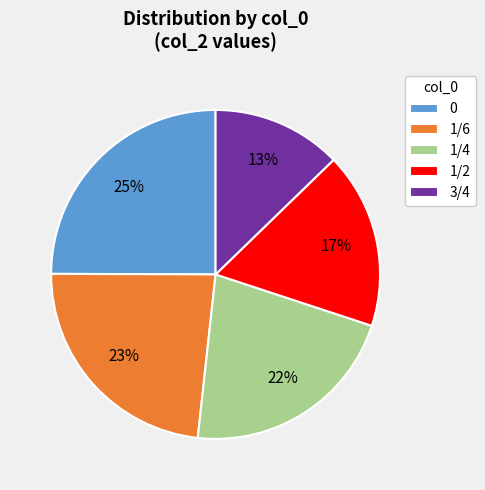

Which slice is the smallest?

3/4